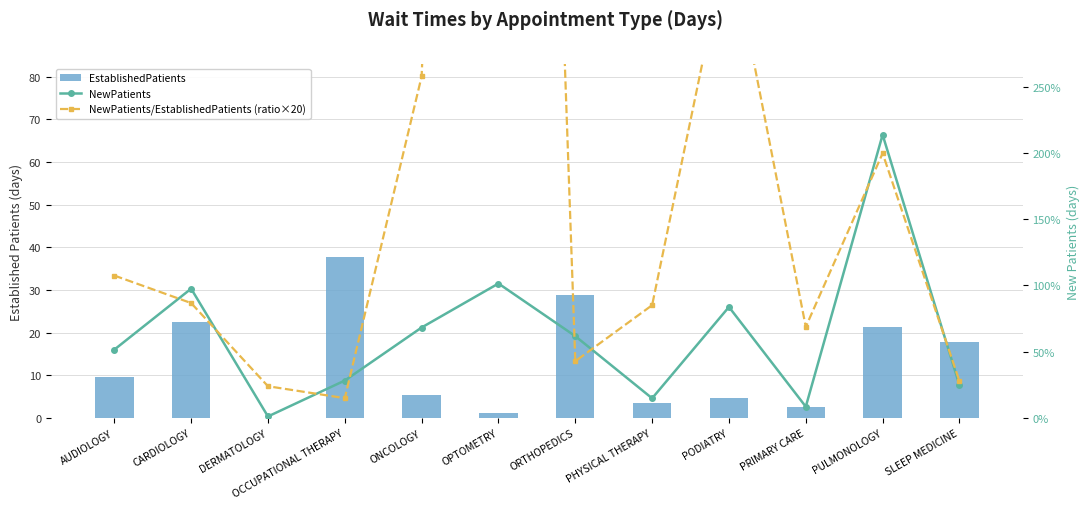

Reading left to right, what are all the values shown in this chart?

EstablishedPatients: AUDIOLOGY=9.6	CARDIOLOGY=22.5	DERMATOLOGY=0.0	OCCUPATIONAL THERAPY=37.7	ONCOLOGY=5.3	OPTOMETRY=1.2	ORTHOPEDICS=28.8	PHYSICAL THERAPY=3.5	PODIATRY=4.6	PRIMARY CARE=2.5	PULMONOLOGY=21.4	SLEEP MEDICINE=17.8
NewPatients: AUDIOLOGY=51.6	CARDIOLOGY=97.6	DERMATOLOGY=1.2	OCCUPATIONAL THERAPY=28.3	ONCOLOGY=68.3	OPTOMETRY=101.5	ORTHOPEDICS=61.8	PHYSICAL THERAPY=14.9	PODIATRY=83.8	PRIMARY CARE=8.6	PULMONOLOGY=213.7	SLEEP MEDICINE=24.8
NewPatients/EstablishedPatients (ratio×20): AUDIOLOGY=107.5	CARDIOLOGY=86.8	DERMATOLOGY=24.0	OCCUPATIONAL THERAPY=15.0	ONCOLOGY=257.7	OPTOMETRY=1691.7	ORTHOPEDICS=42.9	PHYSICAL THERAPY=85.1	PODIATRY=364.3	PRIMARY CARE=68.8	PULMONOLOGY=199.7	SLEEP MEDICINE=27.9